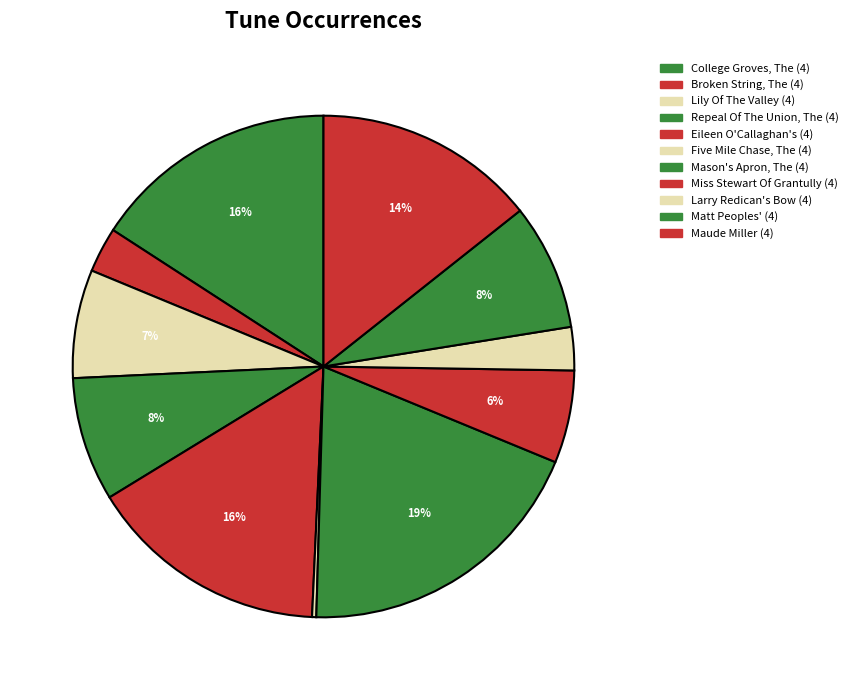

Does any single category account for the majority?

No